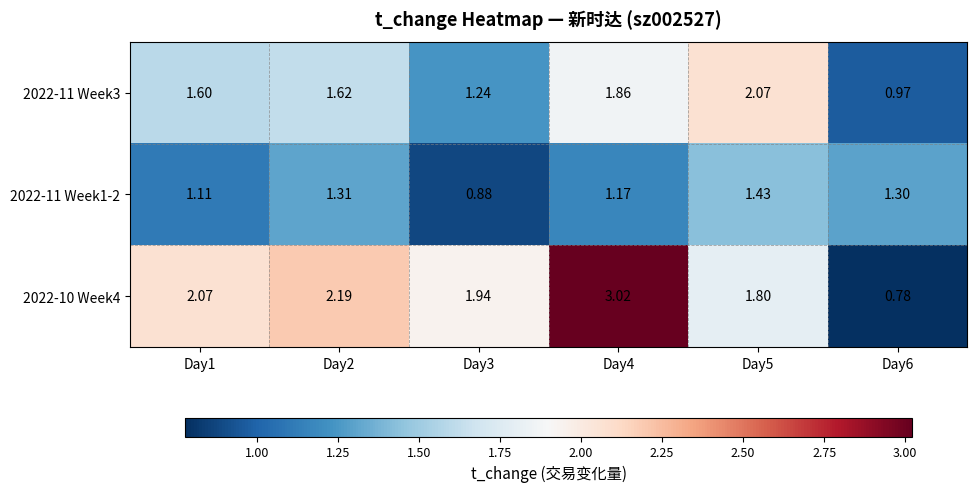

How many distinct data groups are displayed?

3